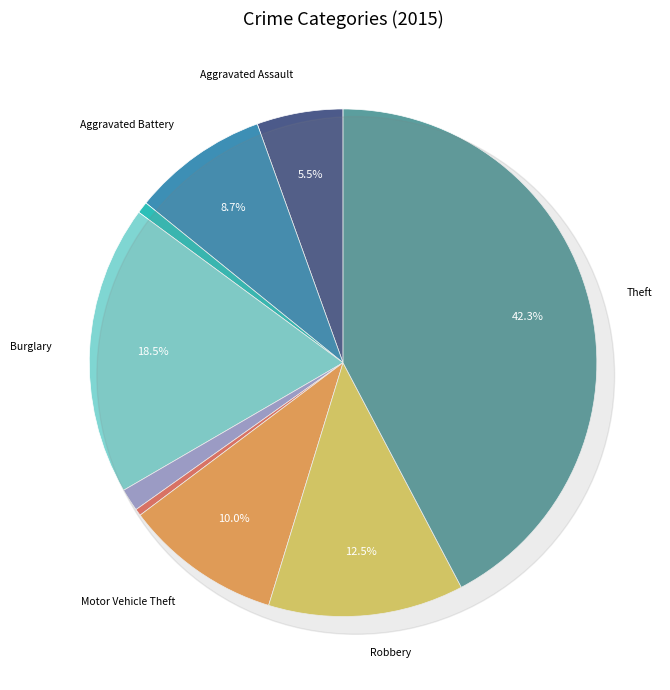

What percentage is the Theft slice, to the nearest percent?

42%